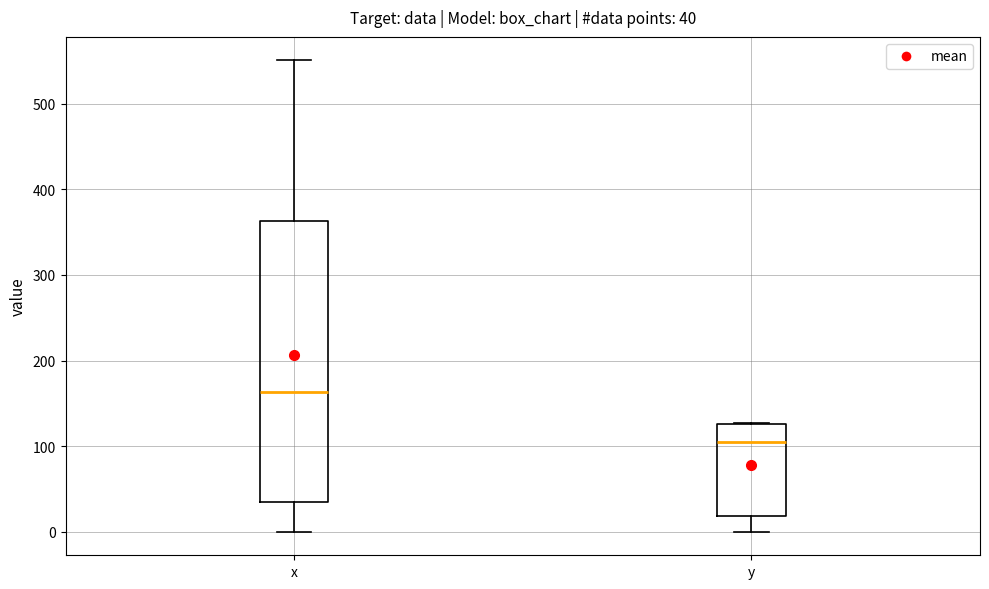

Which box's median line is the lowest?

y